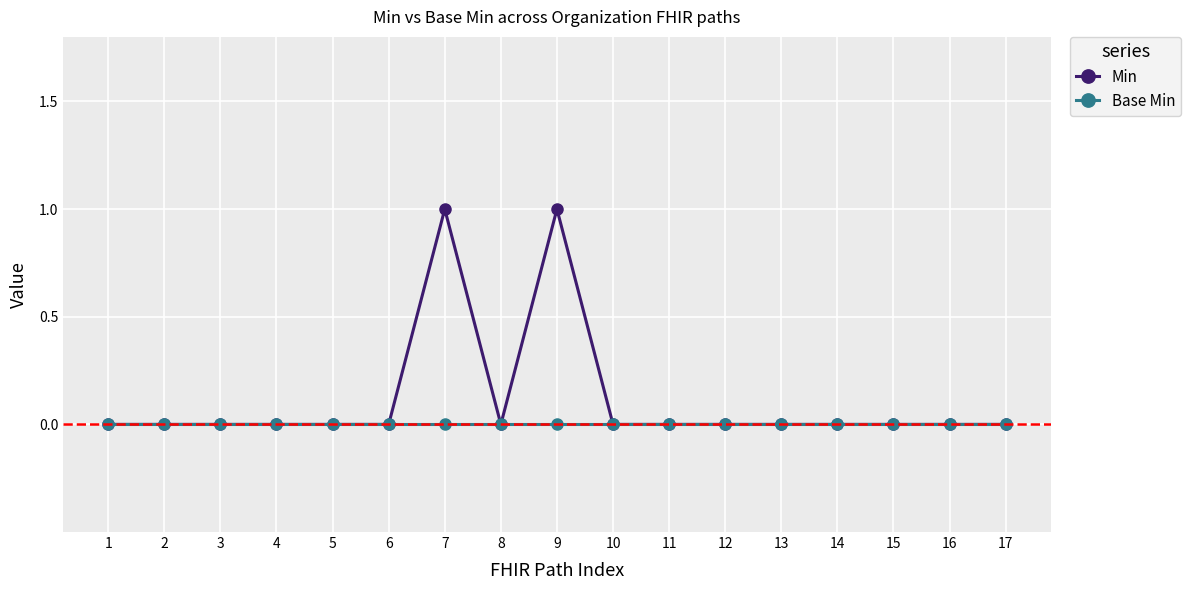

What are all the series names shown in the legend?

Min, Base Min